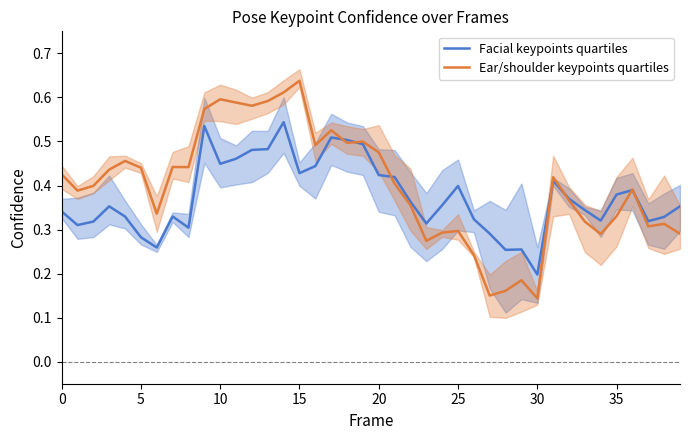

How many Facial keypoints quartiles values are between 0 and 1?

40